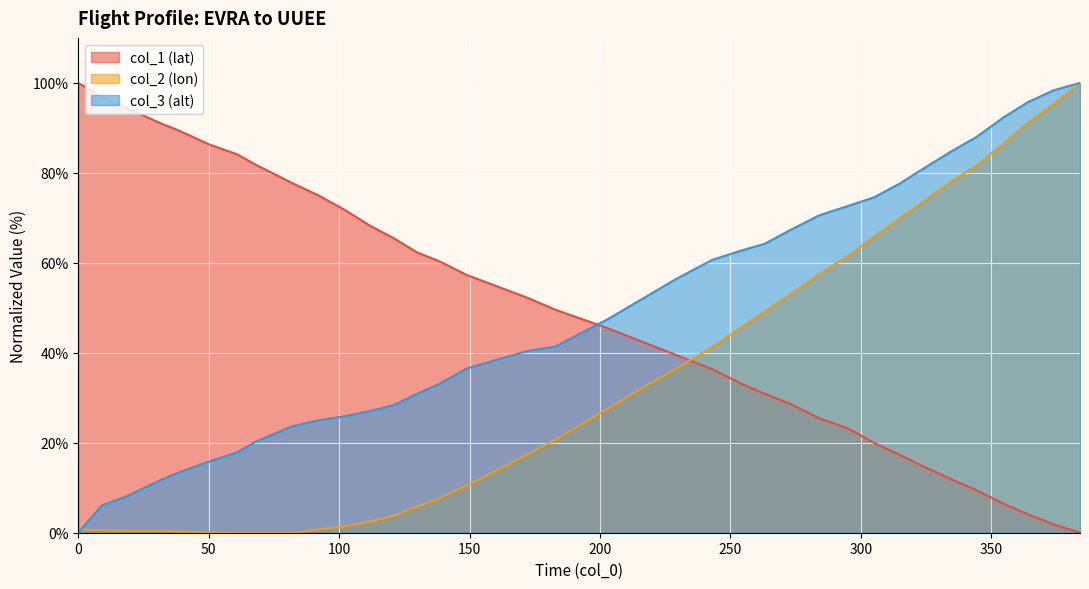

At which label does col_2 reach its minimum?

61